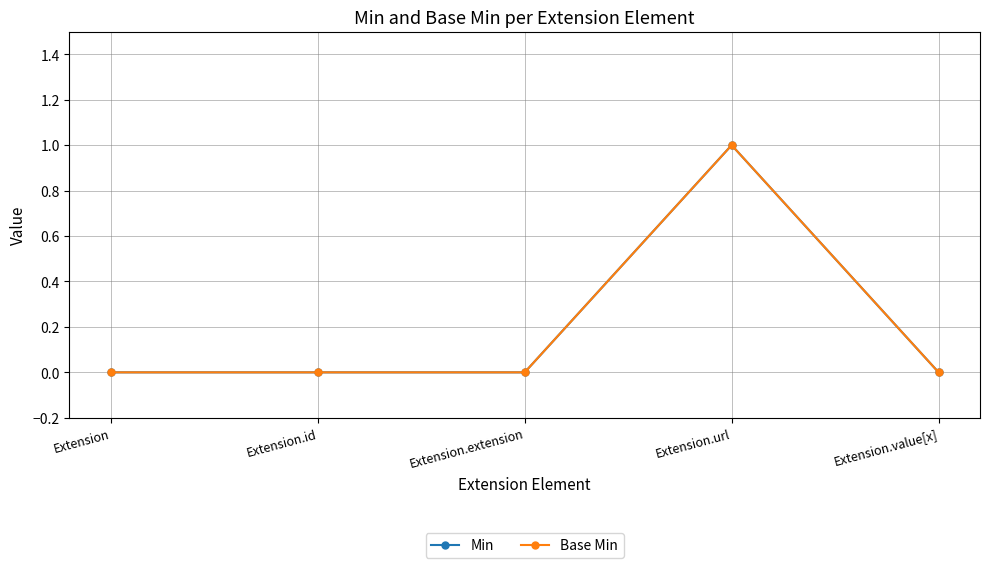

The value of Base Min at Extension.url is 2. True or false?

False